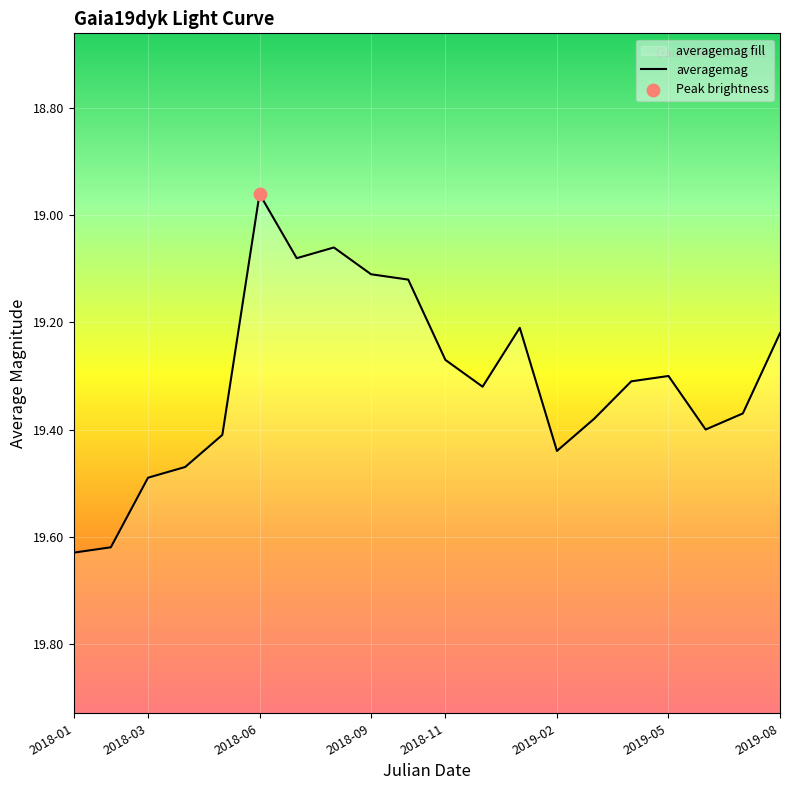

What is the ratio of the value at 2018-06 to the value at 2018-09?

1.0